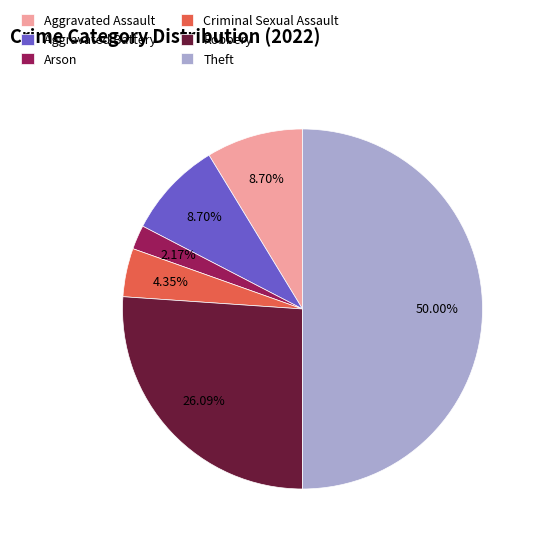

Which category has the biggest portion of the pie?

Theft